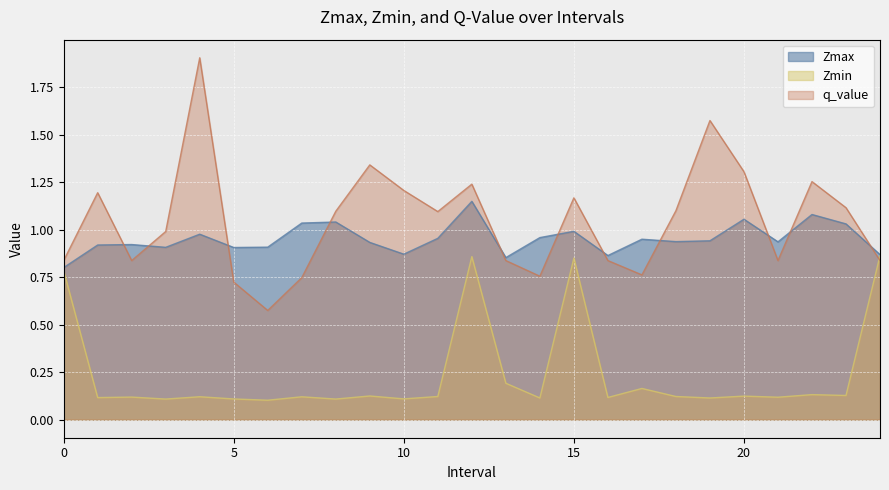

What is the maximum value for Zmax?

1.1